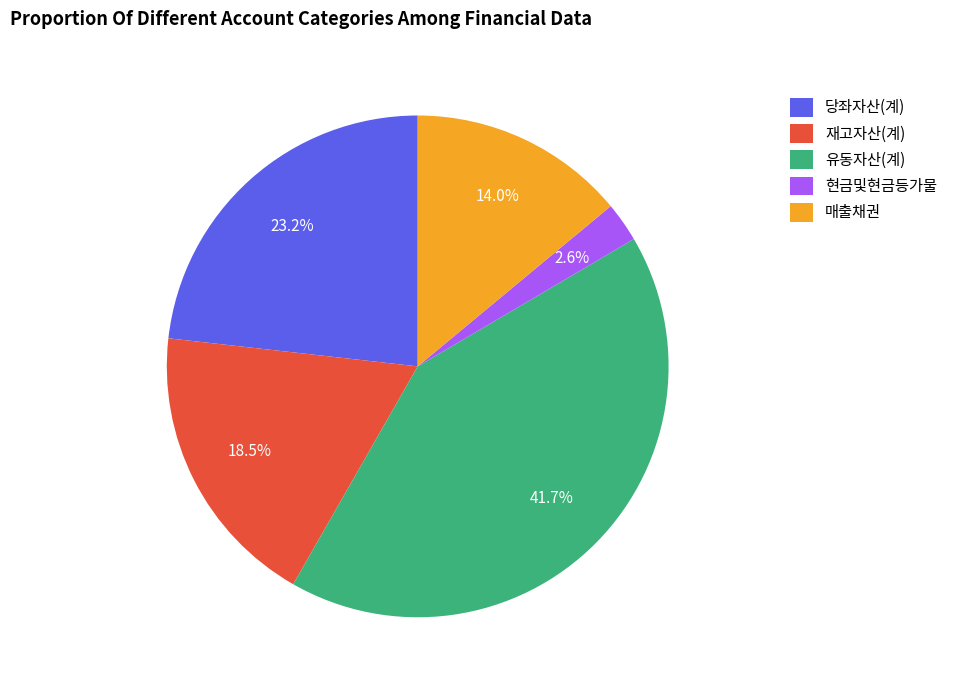

Between 매출채권 and 유동자산(계), which is larger?

유동자산(계)